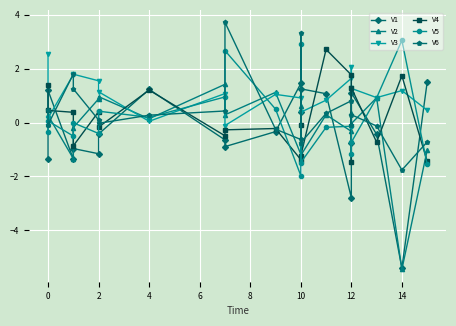

Rank the series at 10 from lowest to highest value.

V5, V4, V2, V6, V3, V1